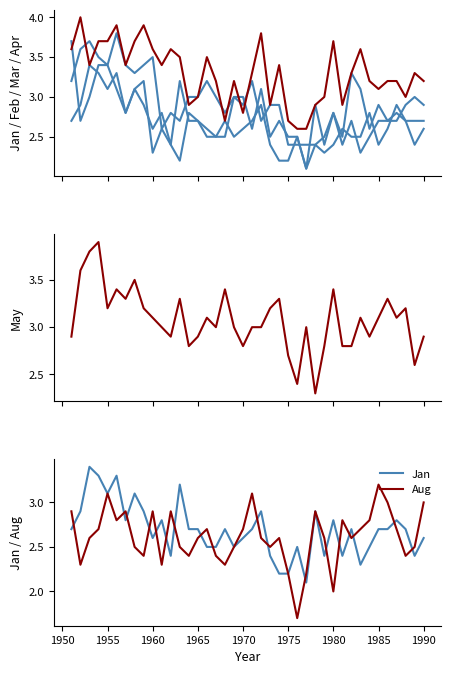

What is the greatest value displayed?

4.0